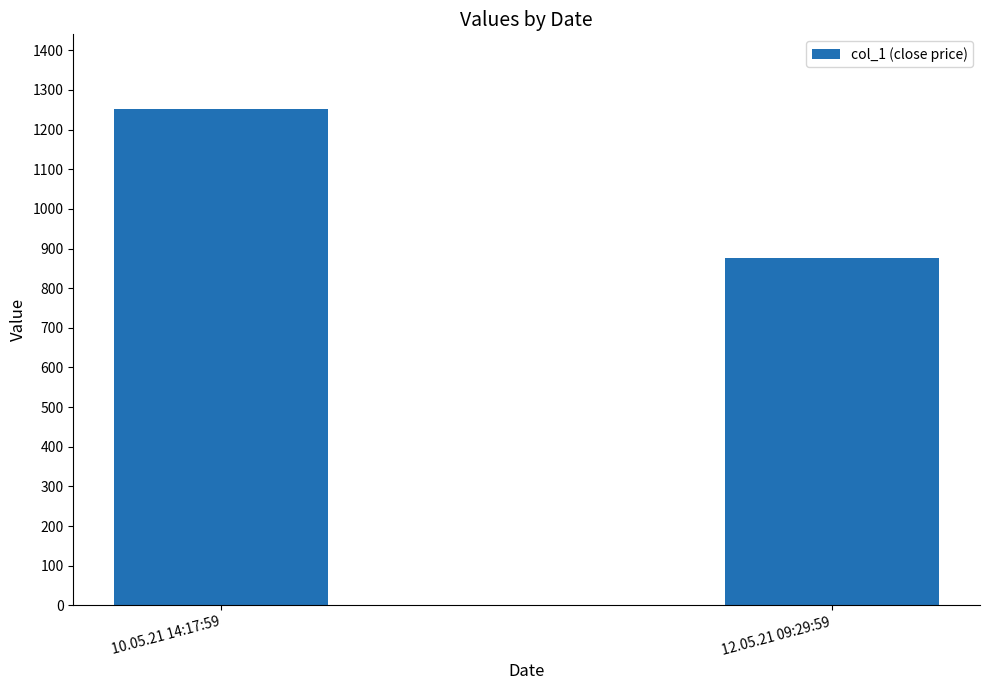

Which category has the highest value across all series?

10.05.21 14:17:59